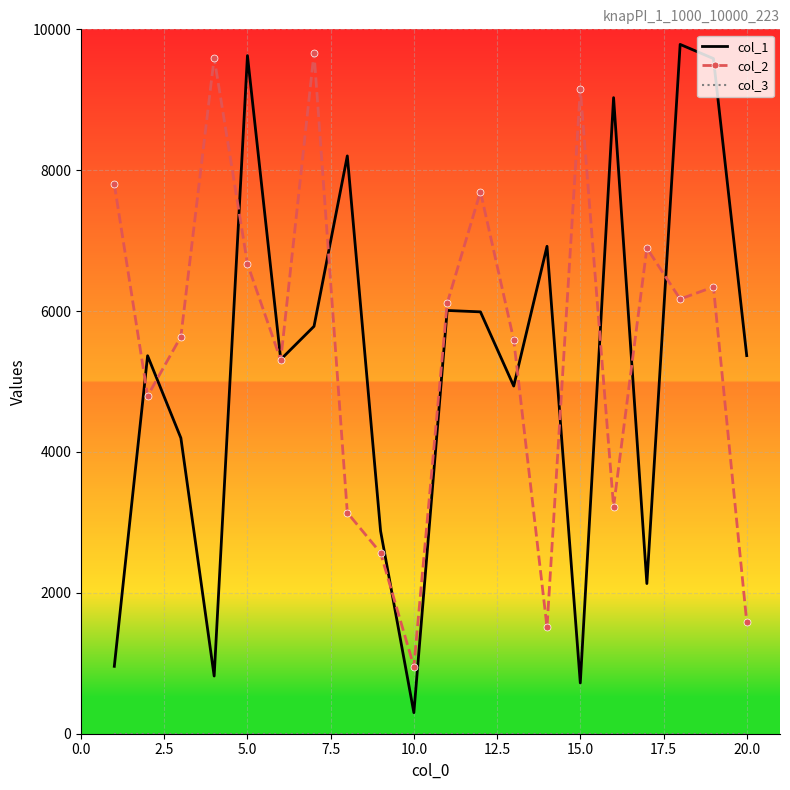

What is the maximum value shown in the chart?

9786